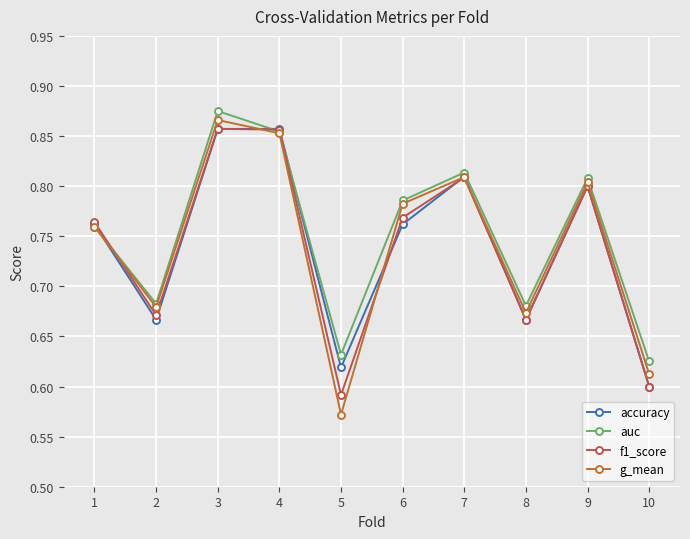

How many lines are shown in the chart?

4